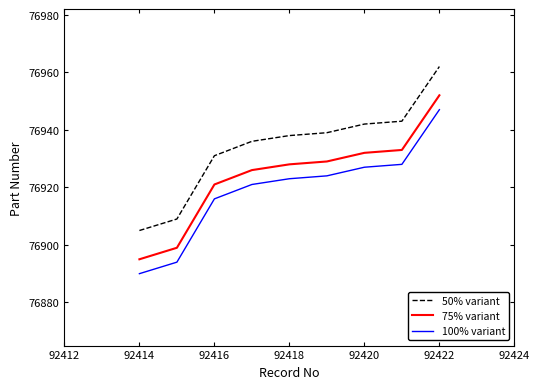

True or false: 100% variant and 75% variant cross at least once.

False